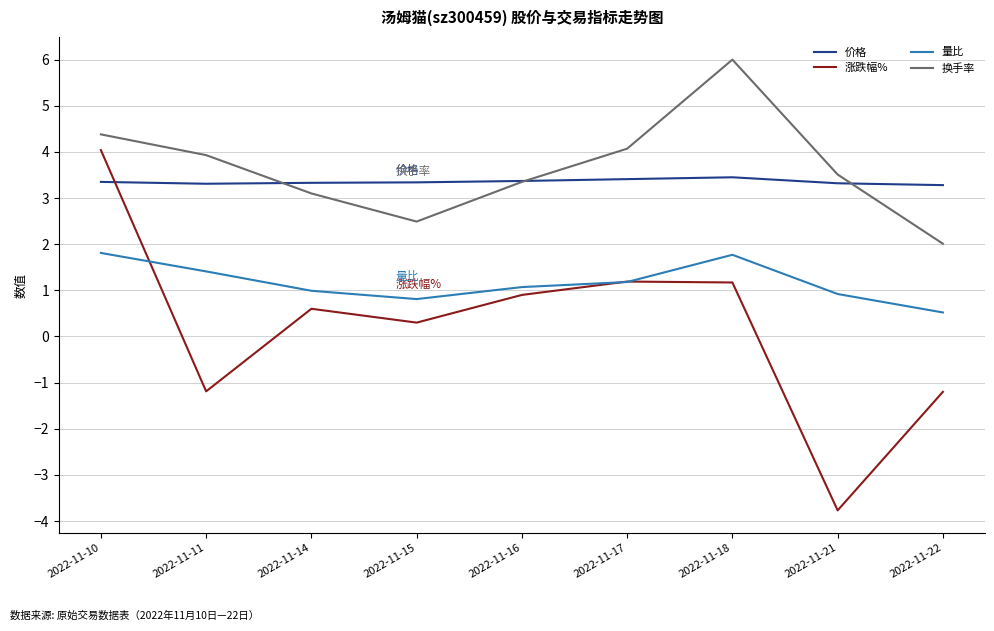

What is the total value across all series at 2022-11-10?

13.6